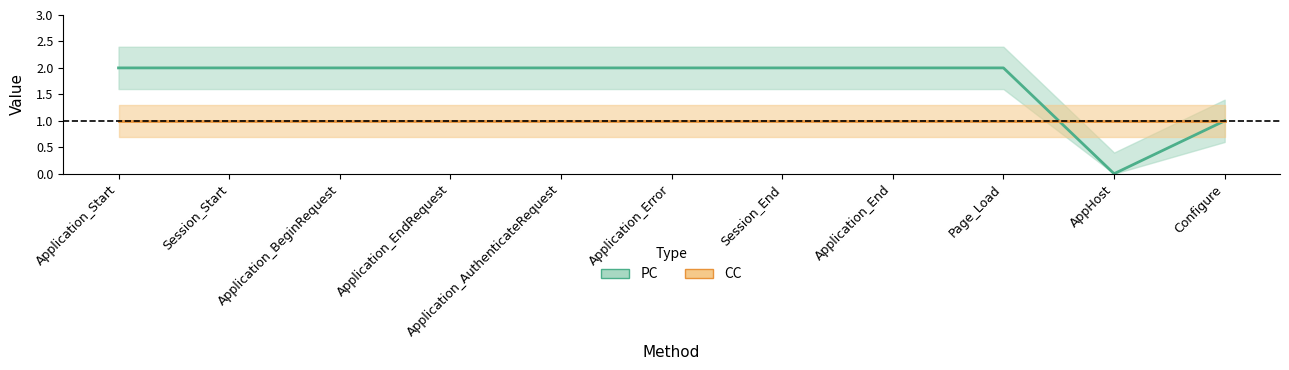

The PC series shows 0 at AppHost. True or false?

True